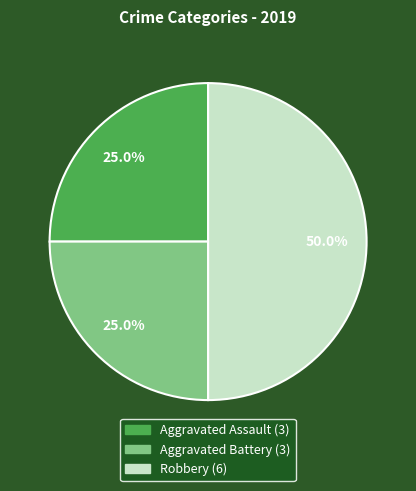

To the nearest percent, what percentage of the pie is Aggravated Battery?

25%